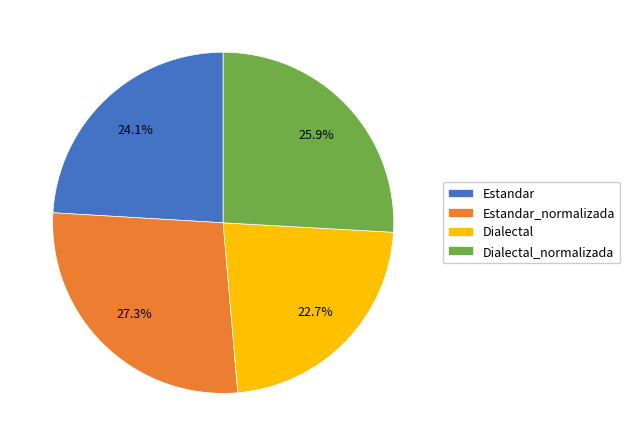

How many slices are in this pie chart?

4